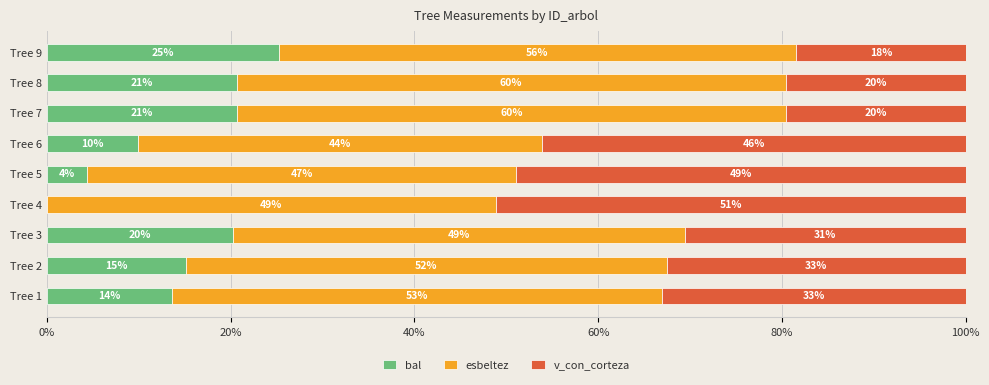

What are all the series names shown in the legend?

bal, esbeltez, v_con_corteza